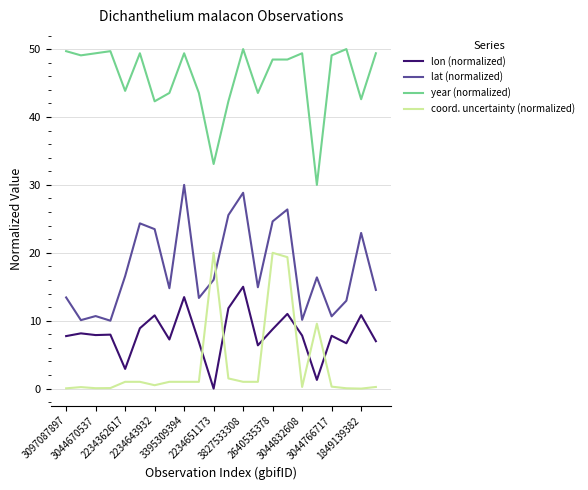

What is the maximum value for year (normalized)?

50.0